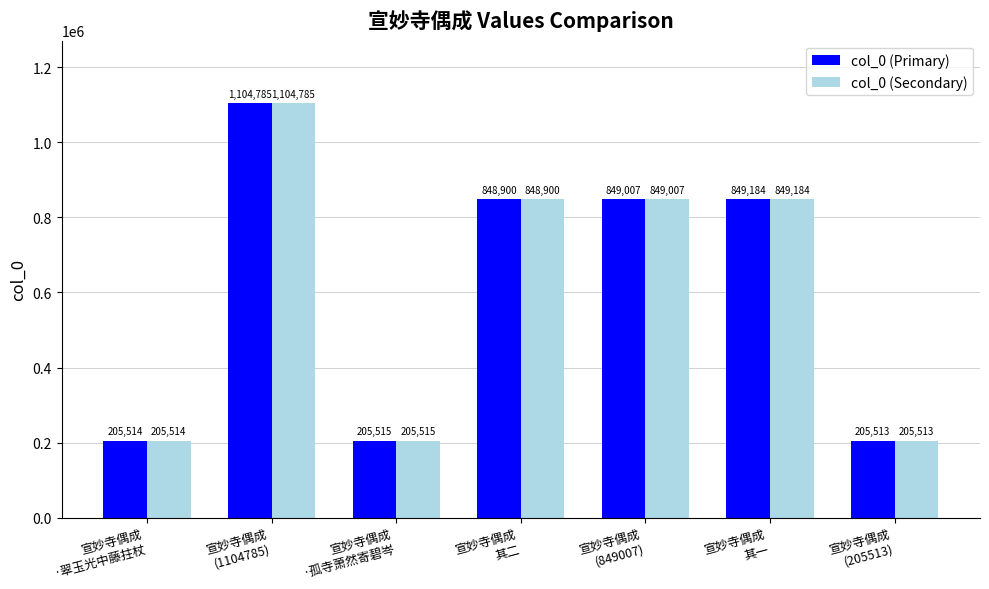

How many data points in col_0 (Secondary) are less than 848900?

3